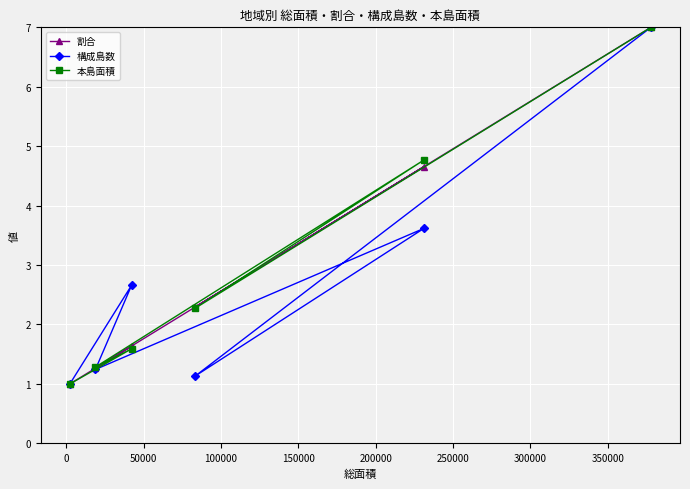

List the series in order of their peak value, lowest first.

割合, 構成島数, 本島面積